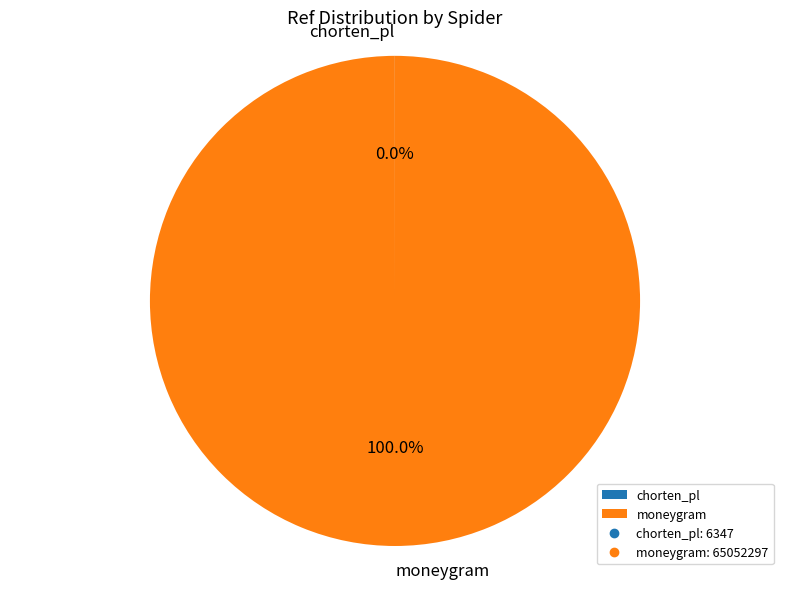

Does moneygram account for over 50% of the chart?

Yes